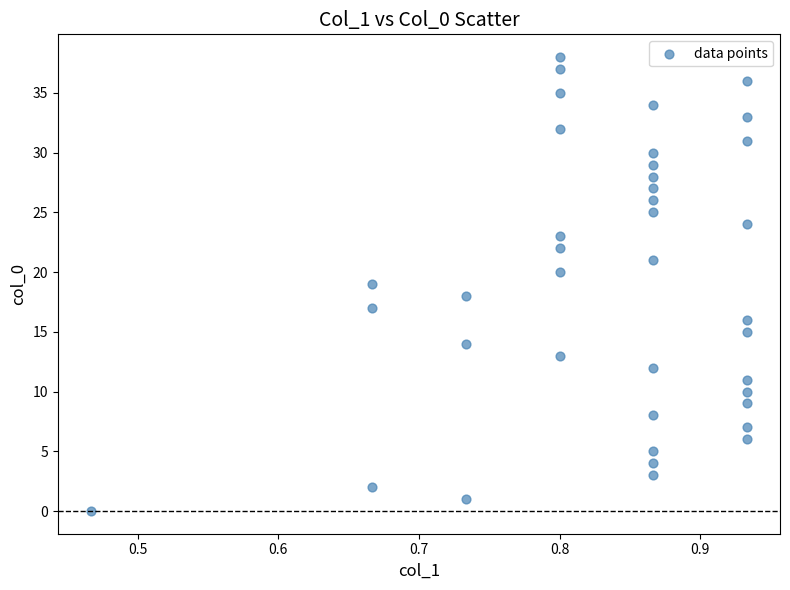

What is the range of Y values (max minus min)?

38